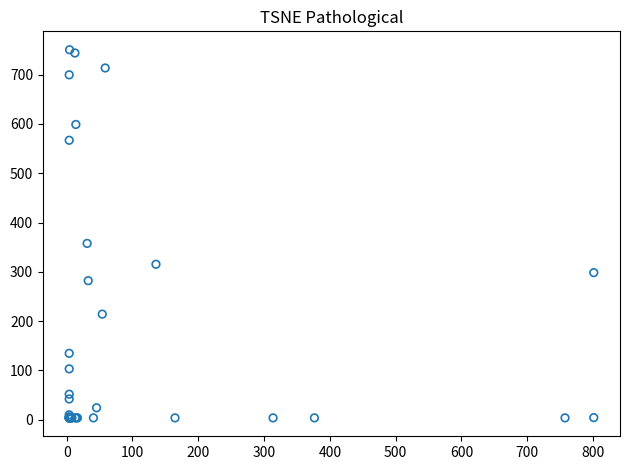

What Y value in the scatter plot is closest to 377?

357.8